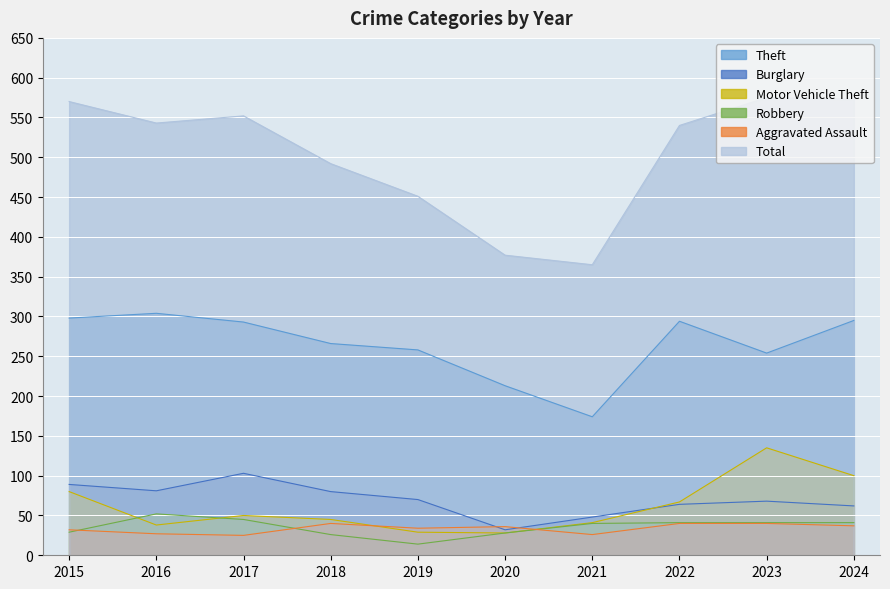

How many series are shown in this chart?

6